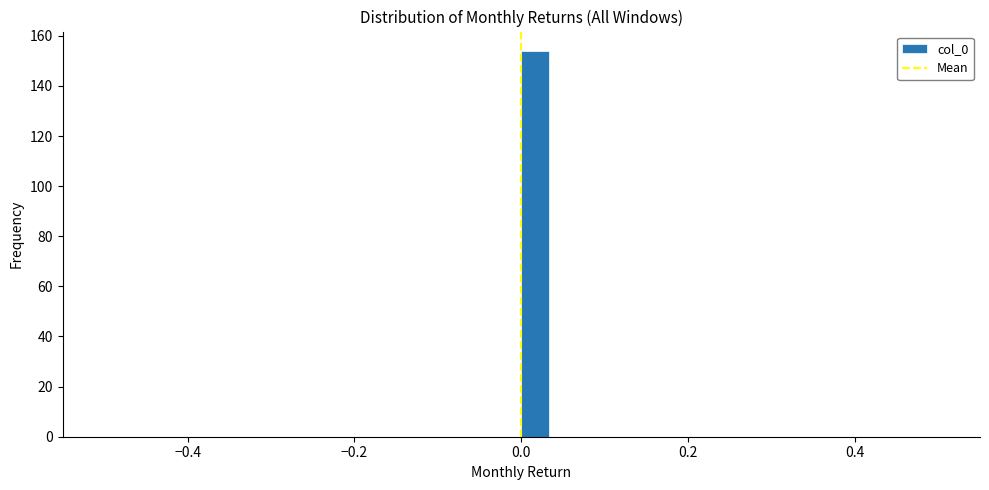

Read against the x-axis, roughly where is the centre of the tallest bar?

0.02